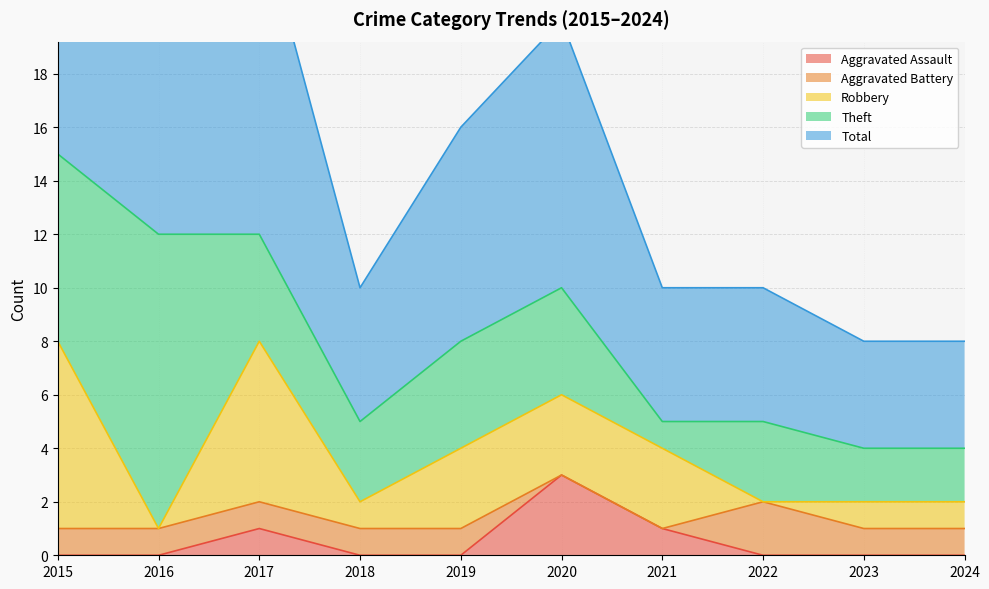

What is the value of the Theft point at the 2nd from the left?

11